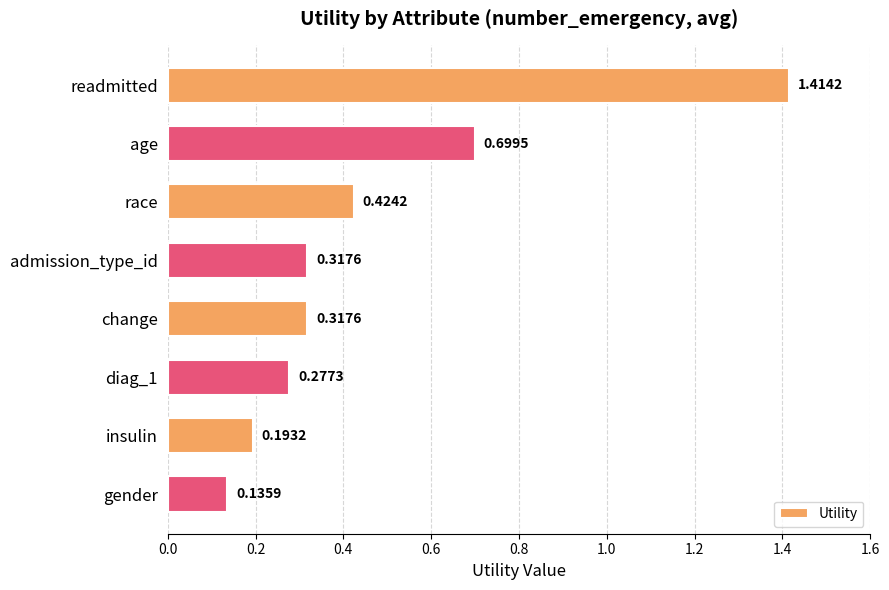

Between admission_type_id and age, which is larger?

age